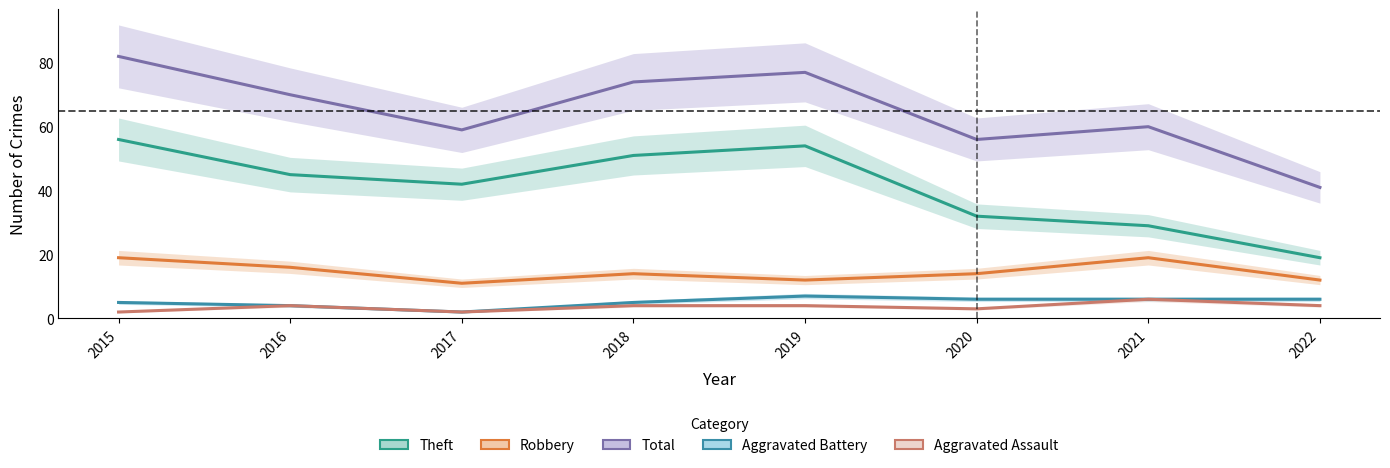

What is the difference between the maximum and minimum values in the Total series?

41